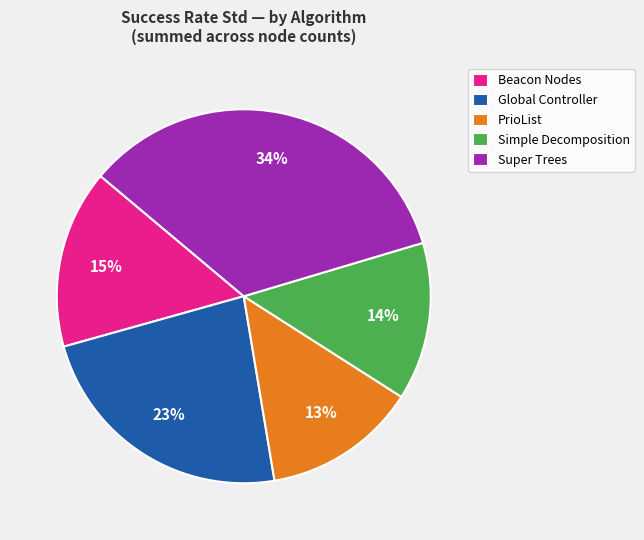

True or false: Global Controller accounts for 10% of the total.

False